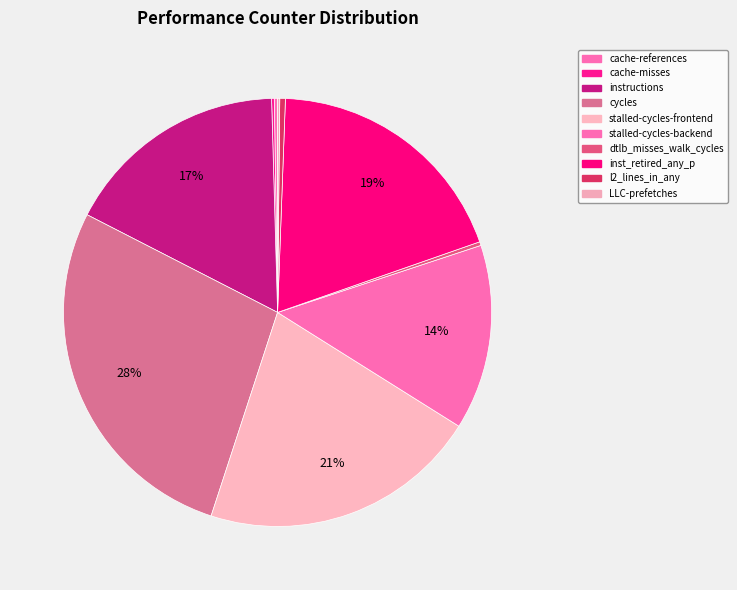

Which has a higher value, LLC-prefetches or dtlb_misses_walk_cycles?

dtlb_misses_walk_cycles